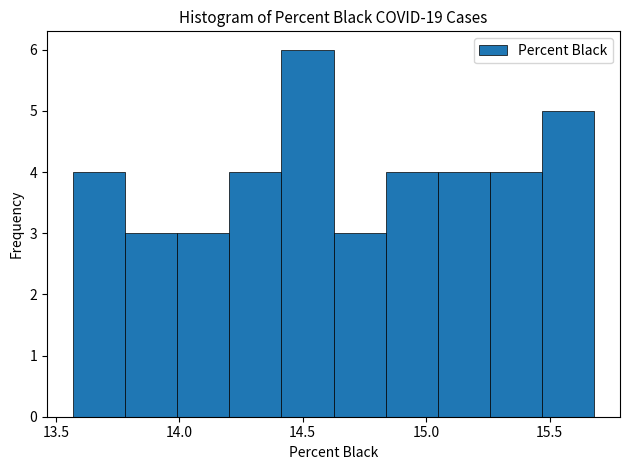

How tall is the bar that spans 14.85 to 15.05 on the x-axis? Neither the bar edges nor the heights are printed on the chart, so give them approximately, as read against the axes.

4